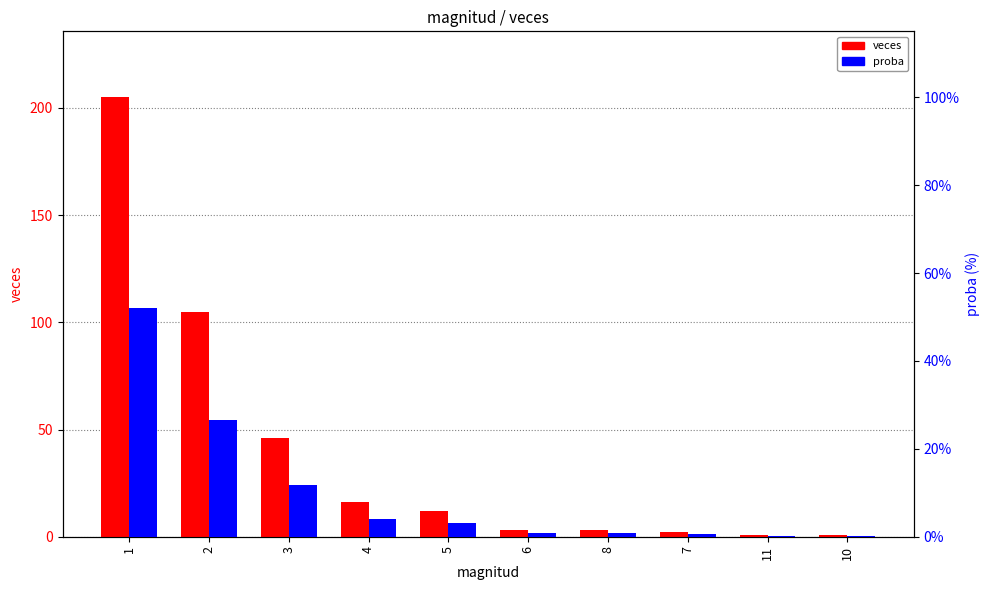

The value of veces at 5 is 12.0. True or false?

True